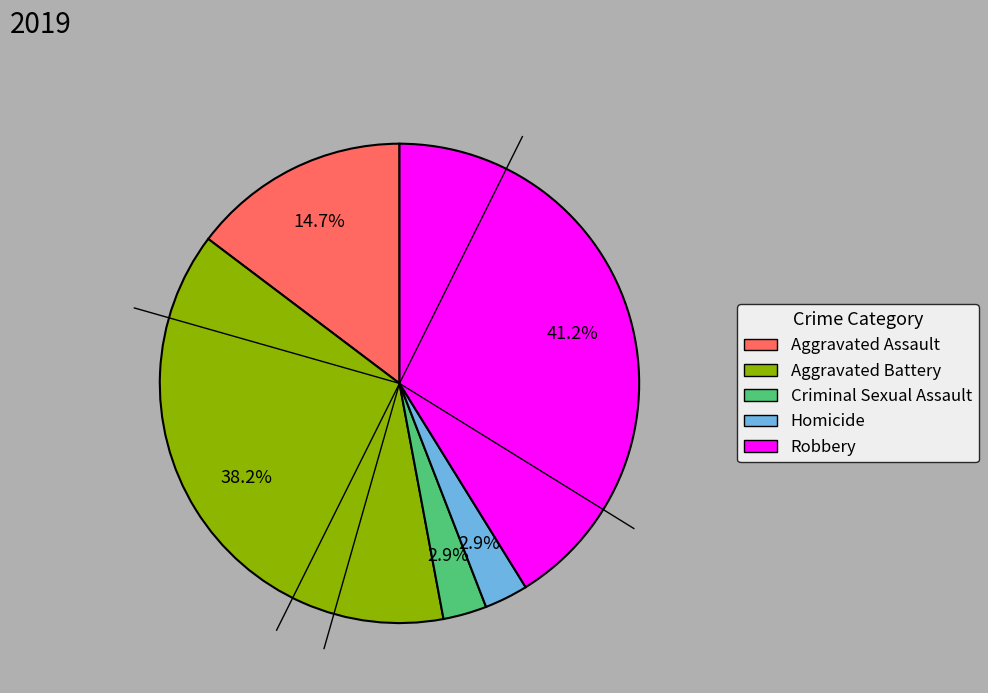

Does Aggravated Battery represent more than half of the total?

No